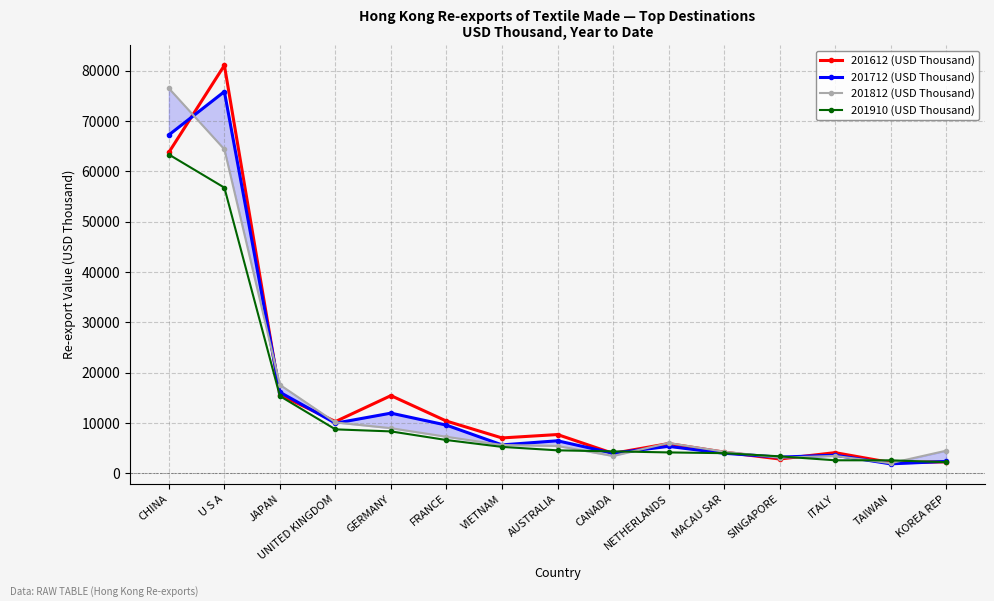

What is the minimum value shown in the chart?

1882.2